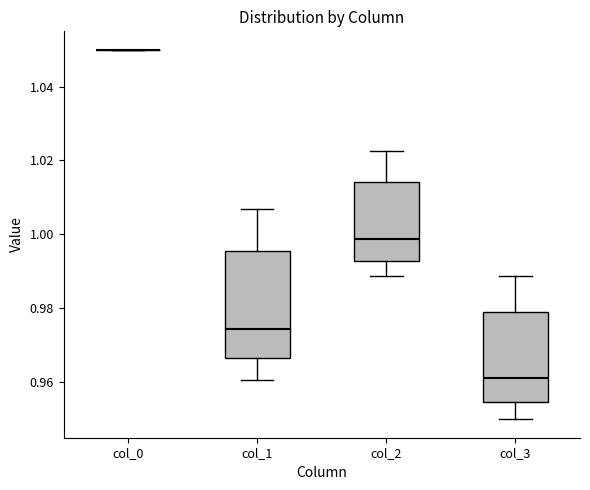

Comparing the boxes themselves (not the whiskers), which one is the tallest?

col_1